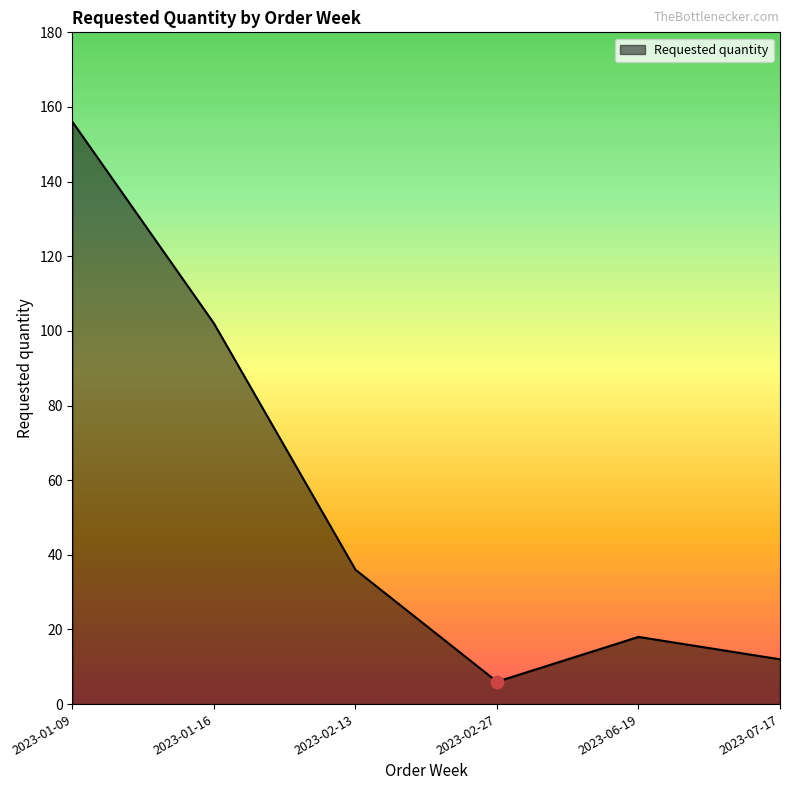

Which has a higher value, 2023-07-17 or 2023-02-13?

2023-02-13